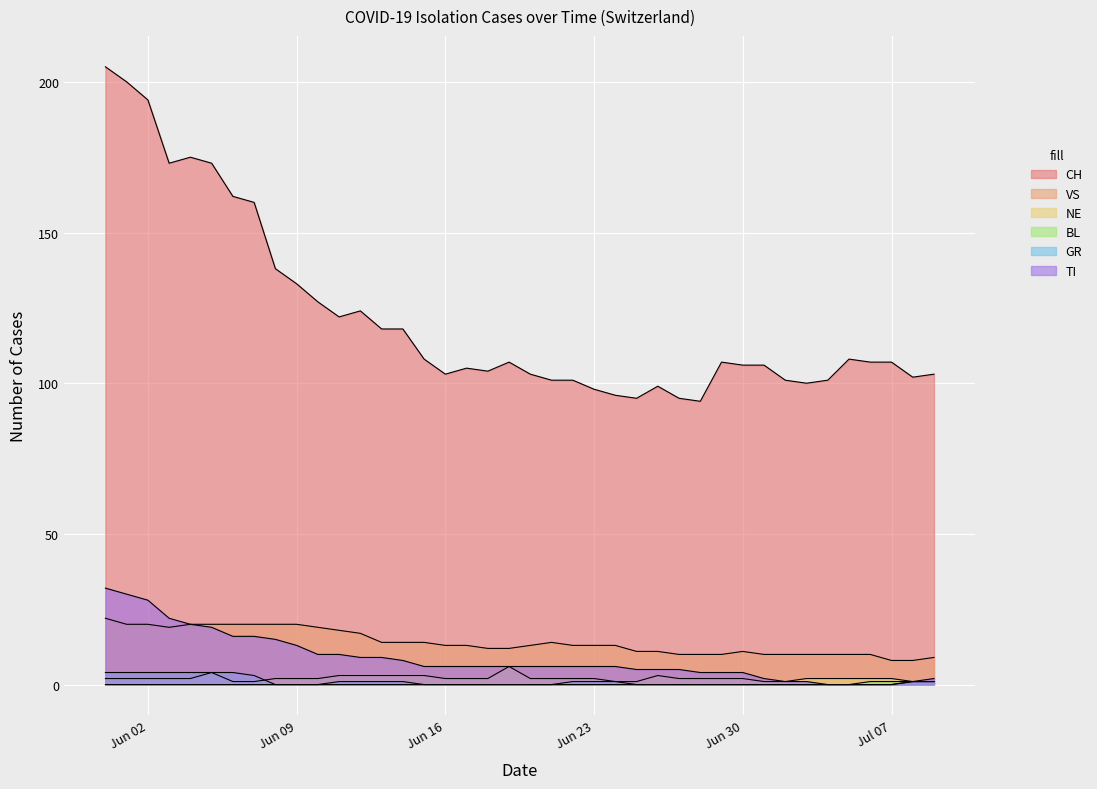

How many lines are shown in the chart?

6